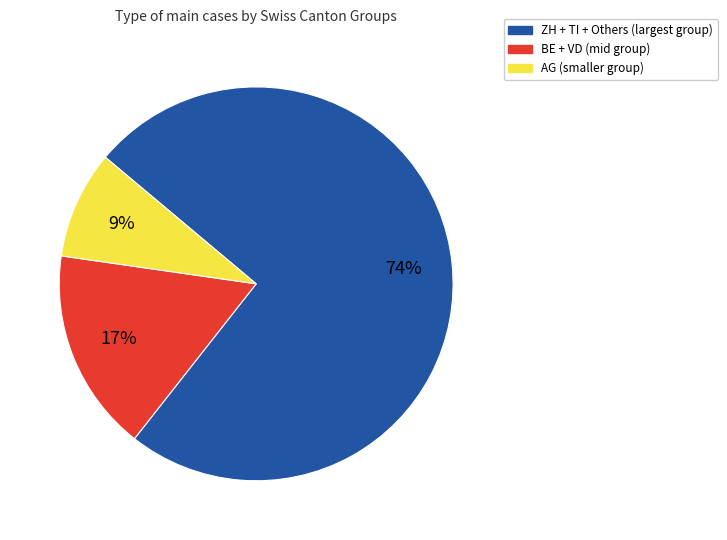

Does any single category account for the majority?

Yes